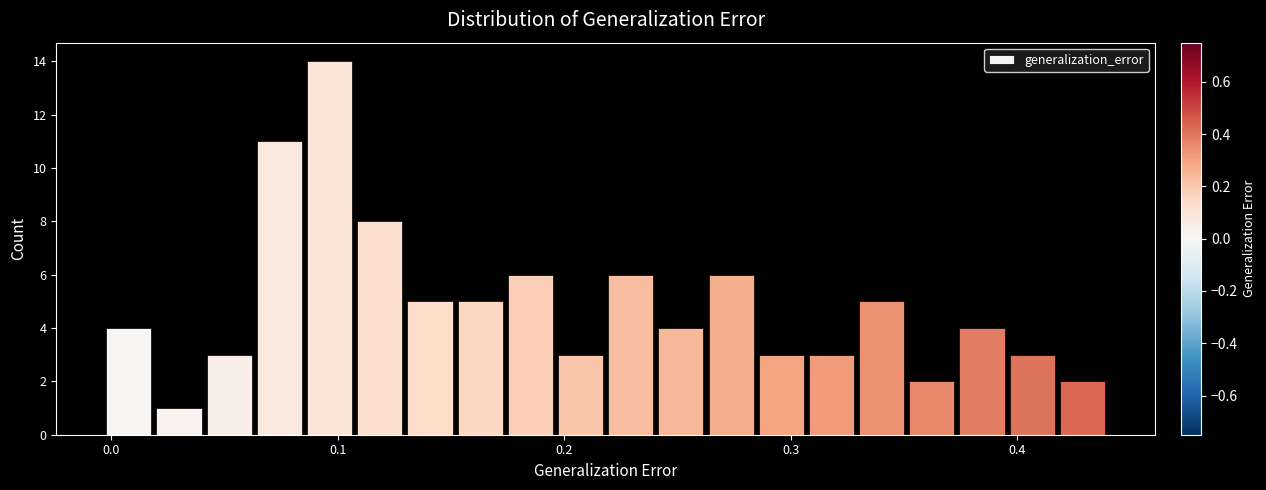

Around what value on the x-axis is the tallest bar? Give the approximate position of its centre, as read against the axis.

0.10